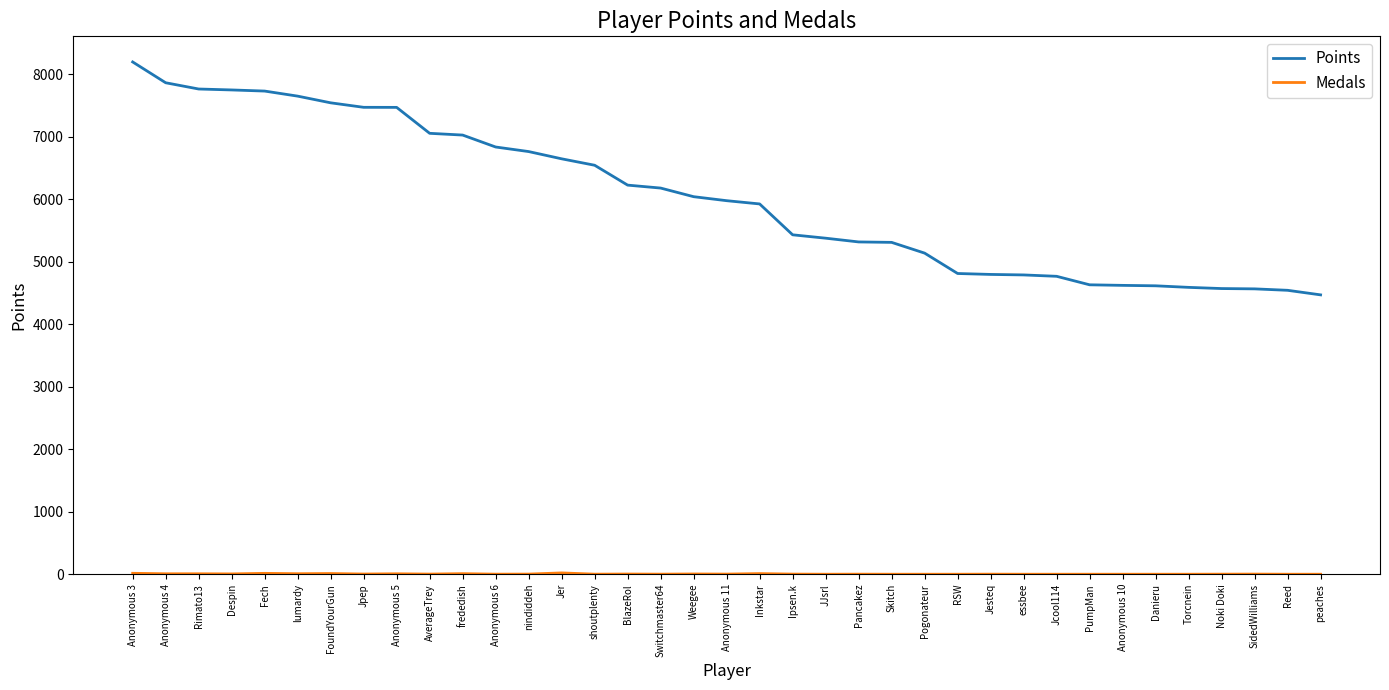

Which category has the highest value across all series?

Anonymous 3